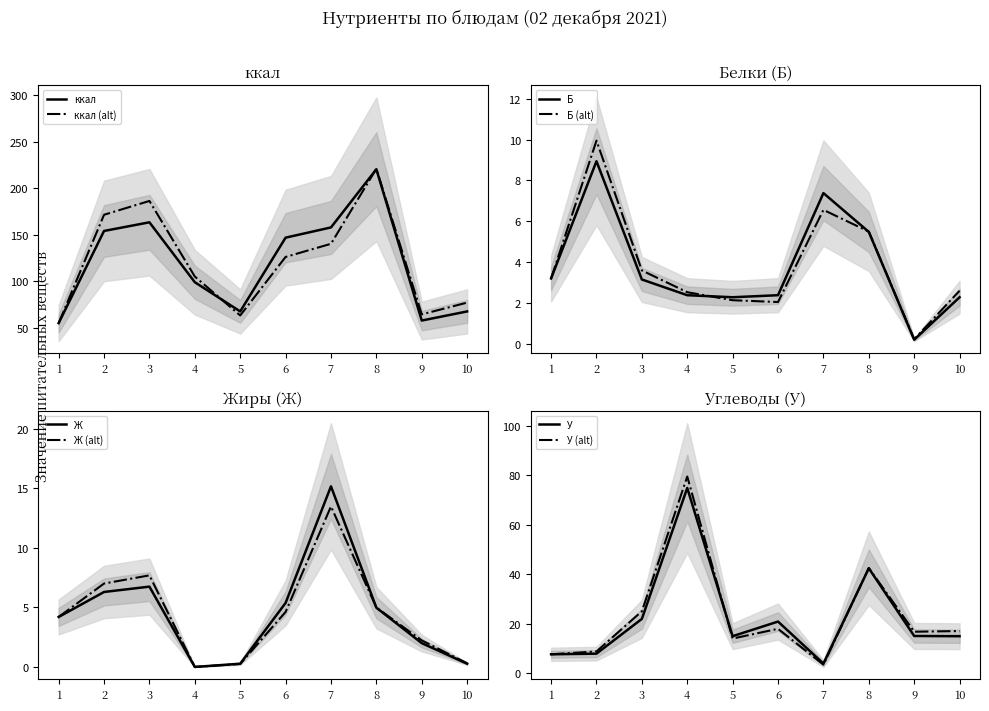

Does the chart display data point markers on the line(s)?

No